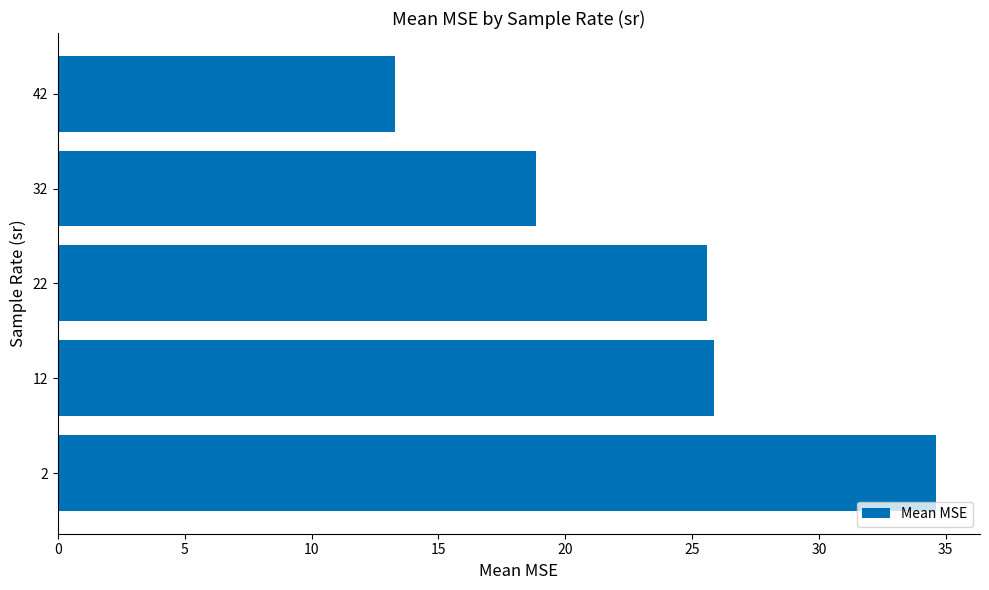

What is the change in value from 2 to 32?

-15.8